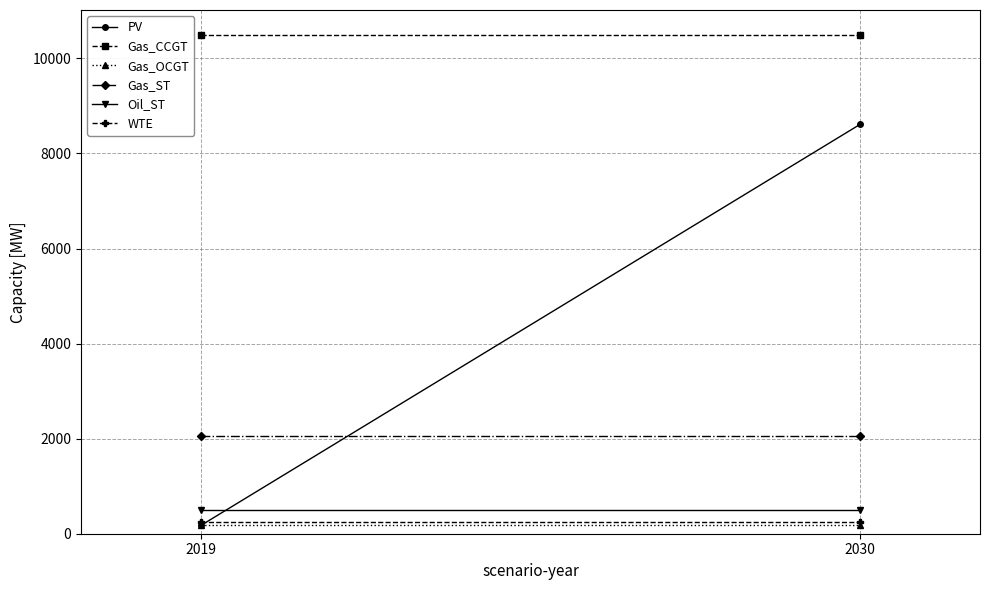

List the labels in order of Oil_ST value, smallest first.

2019, 2030